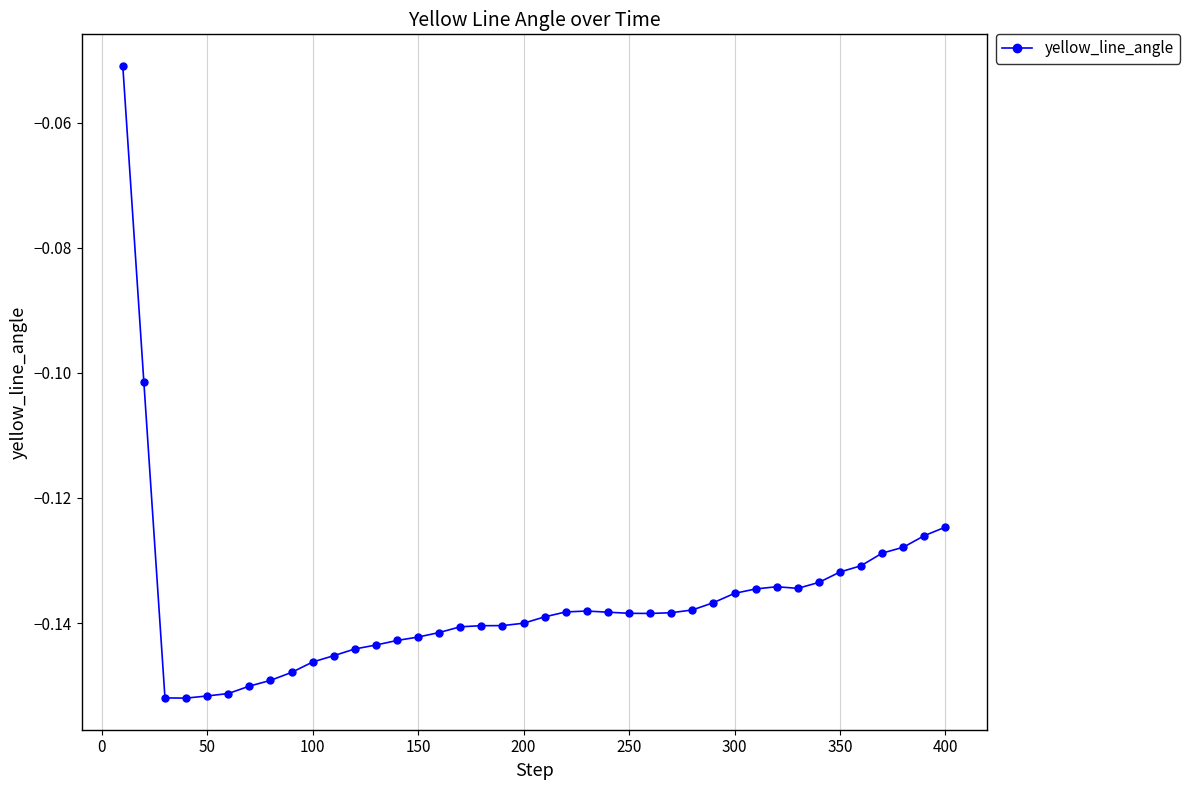

True or false: there are more than 0 points higher than both neighbors.

True